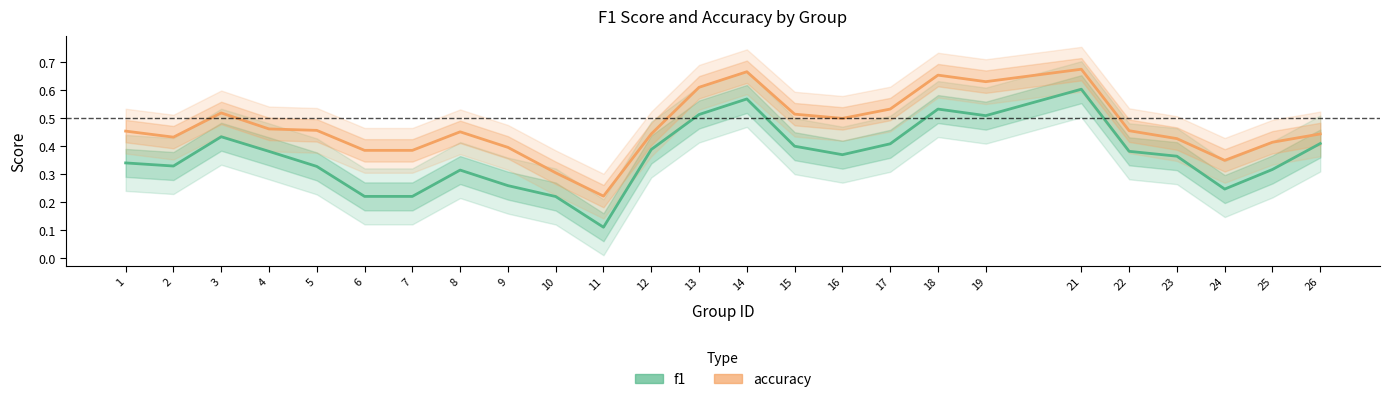

Reading left to right, extract all data points from this chart.

f1: 1=0.3	2=0.3	3=0.4	4=0.4	5=0.3	6=0.2	7=0.2	8=0.3	9=0.3	10=0.2	11=0.1	12=0.4	13=0.5	14=0.6	15=0.4	16=0.4	17=0.4	18=0.5	19=0.5	21=0.6	22=0.4	23=0.4	24=0.2	25=0.3	26=0.4
accuracy: 1=0.5	2=0.4	3=0.5	4=0.5	5=0.5	6=0.4	7=0.4	8=0.5	9=0.4	10=0.3	11=0.2	12=0.4	13=0.6	14=0.7	15=0.5	16=0.5	17=0.5	18=0.7	19=0.6	21=0.7	22=0.5	23=0.4	24=0.3	25=0.4	26=0.4